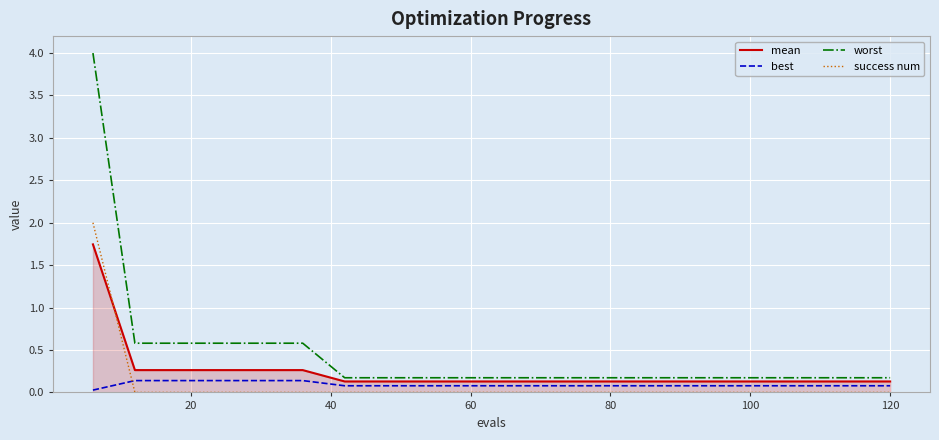

List the series in order of their peak value, highest first.

worst, success num, mean, best